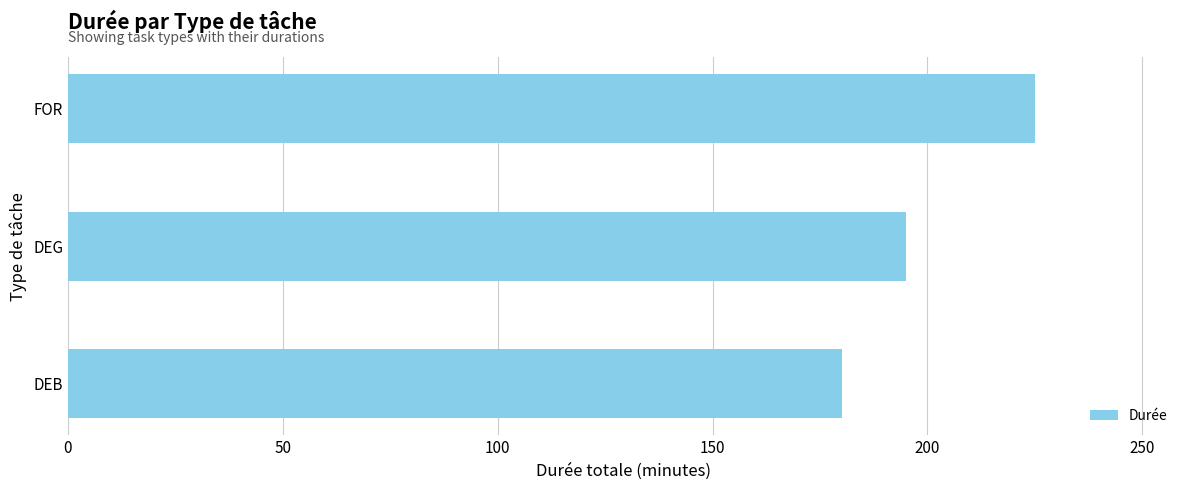

The value at FOR is 225. True or false?

True